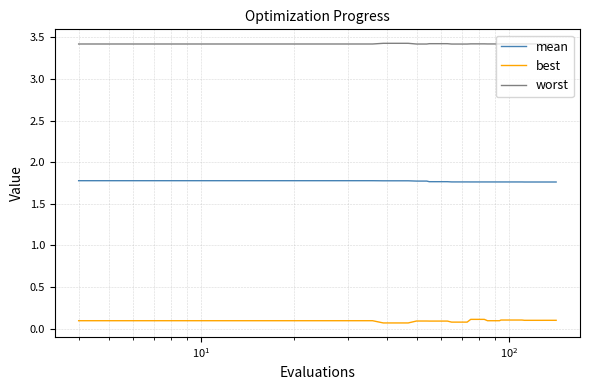

True or false: worst and best cross at least once.

False